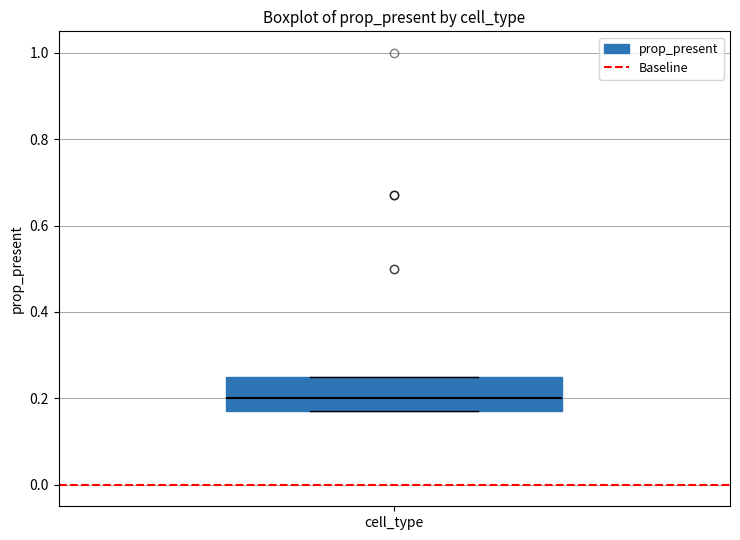

Where is the lower edge of the box for cell_type on the y-axis? The values are not printed on the chart, so give them approximately, as read against the axis.

0.18